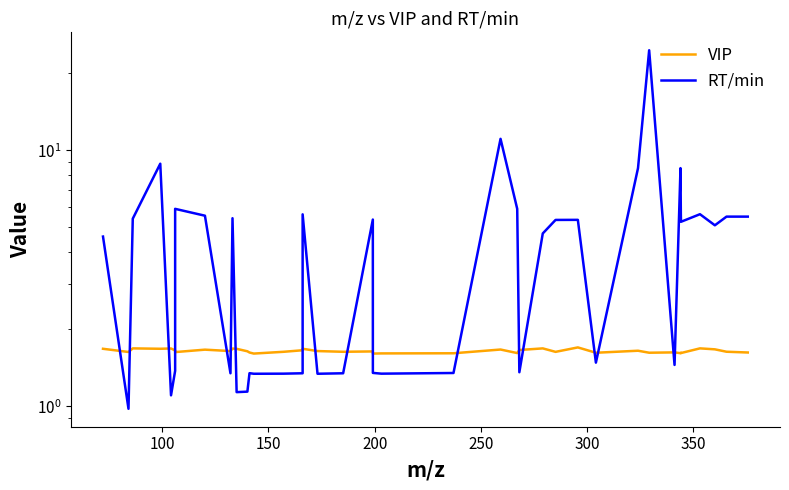

What is the greatest value displayed?

24.6